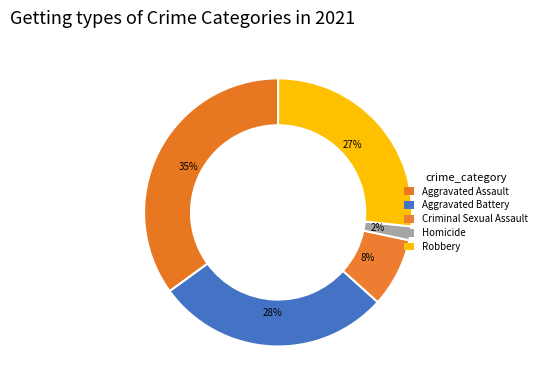

Count the number of slices in the pie.

5